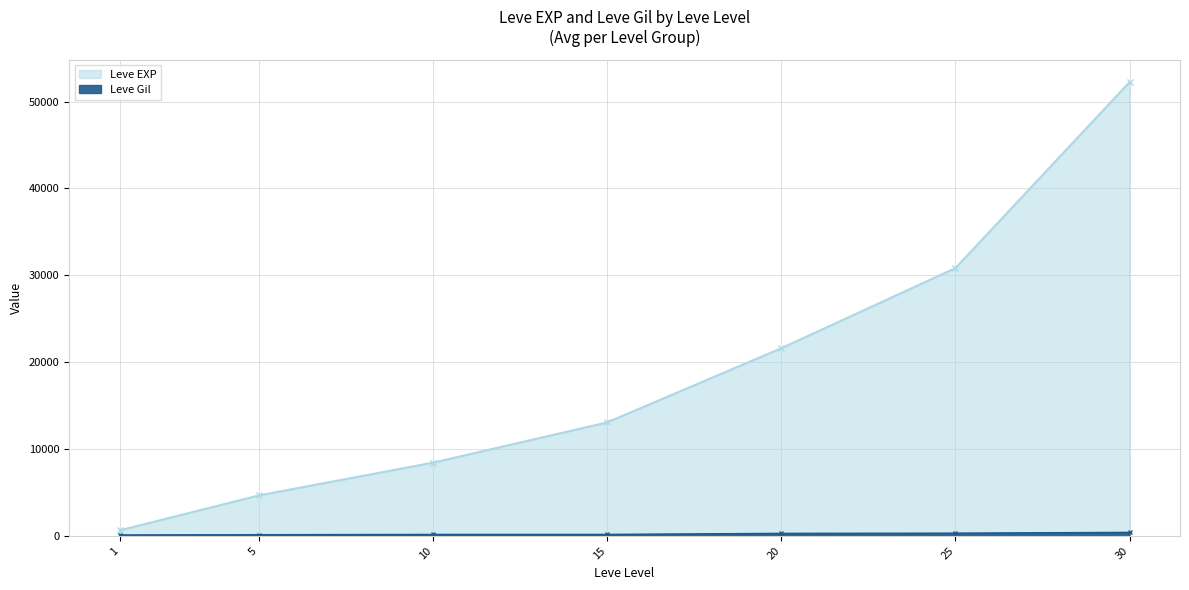

List the series in order of their peak value, lowest first.

Leve Gil, Leve EXP